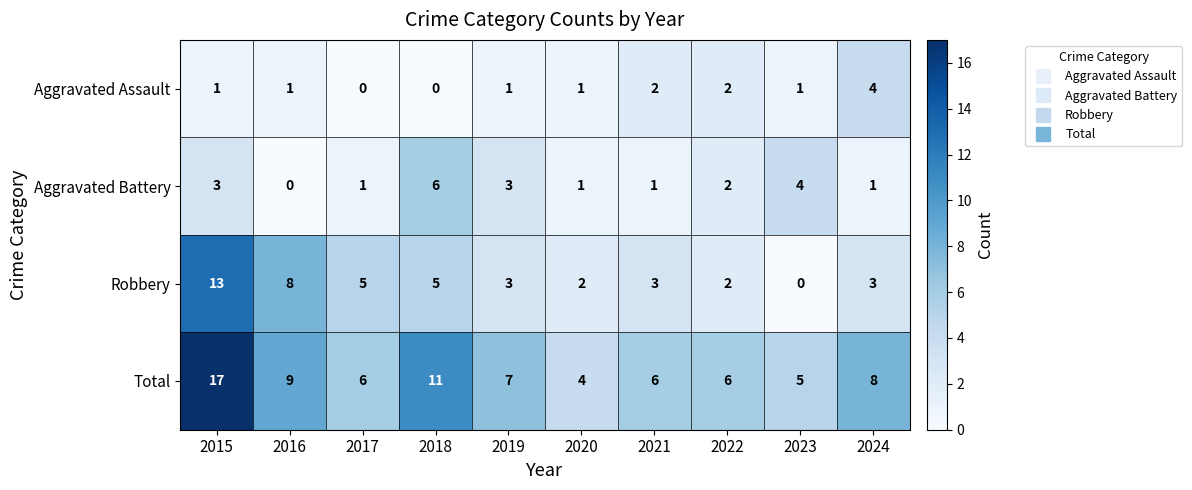

At which category is the sum across all series the highest?

2015